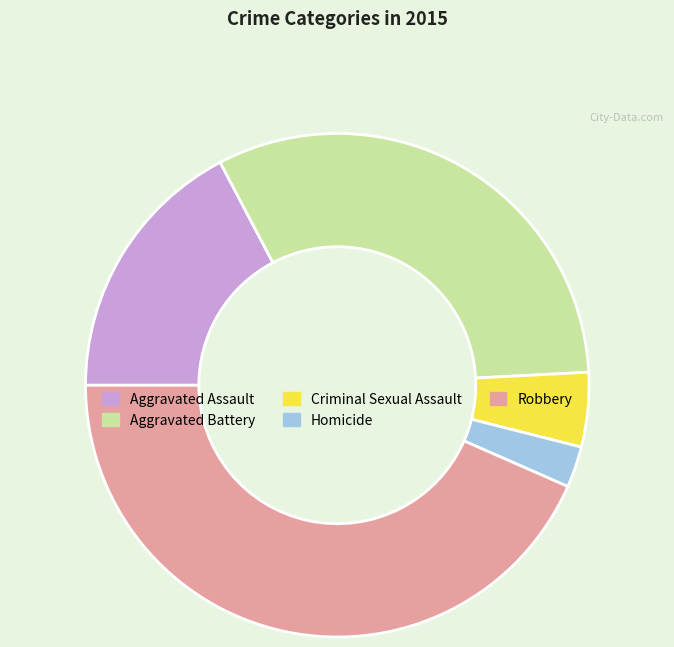

Which has a higher value, Aggravated Battery or Criminal Sexual Assault?

Aggravated Battery